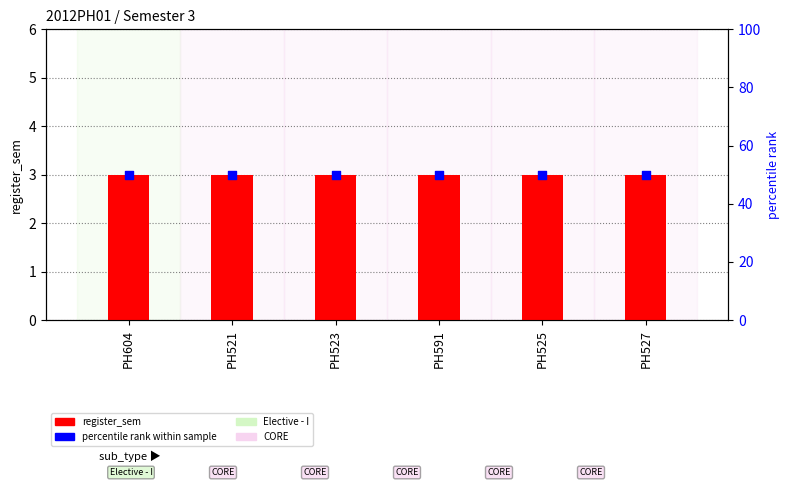

What is the total value across all series at PH604?

53